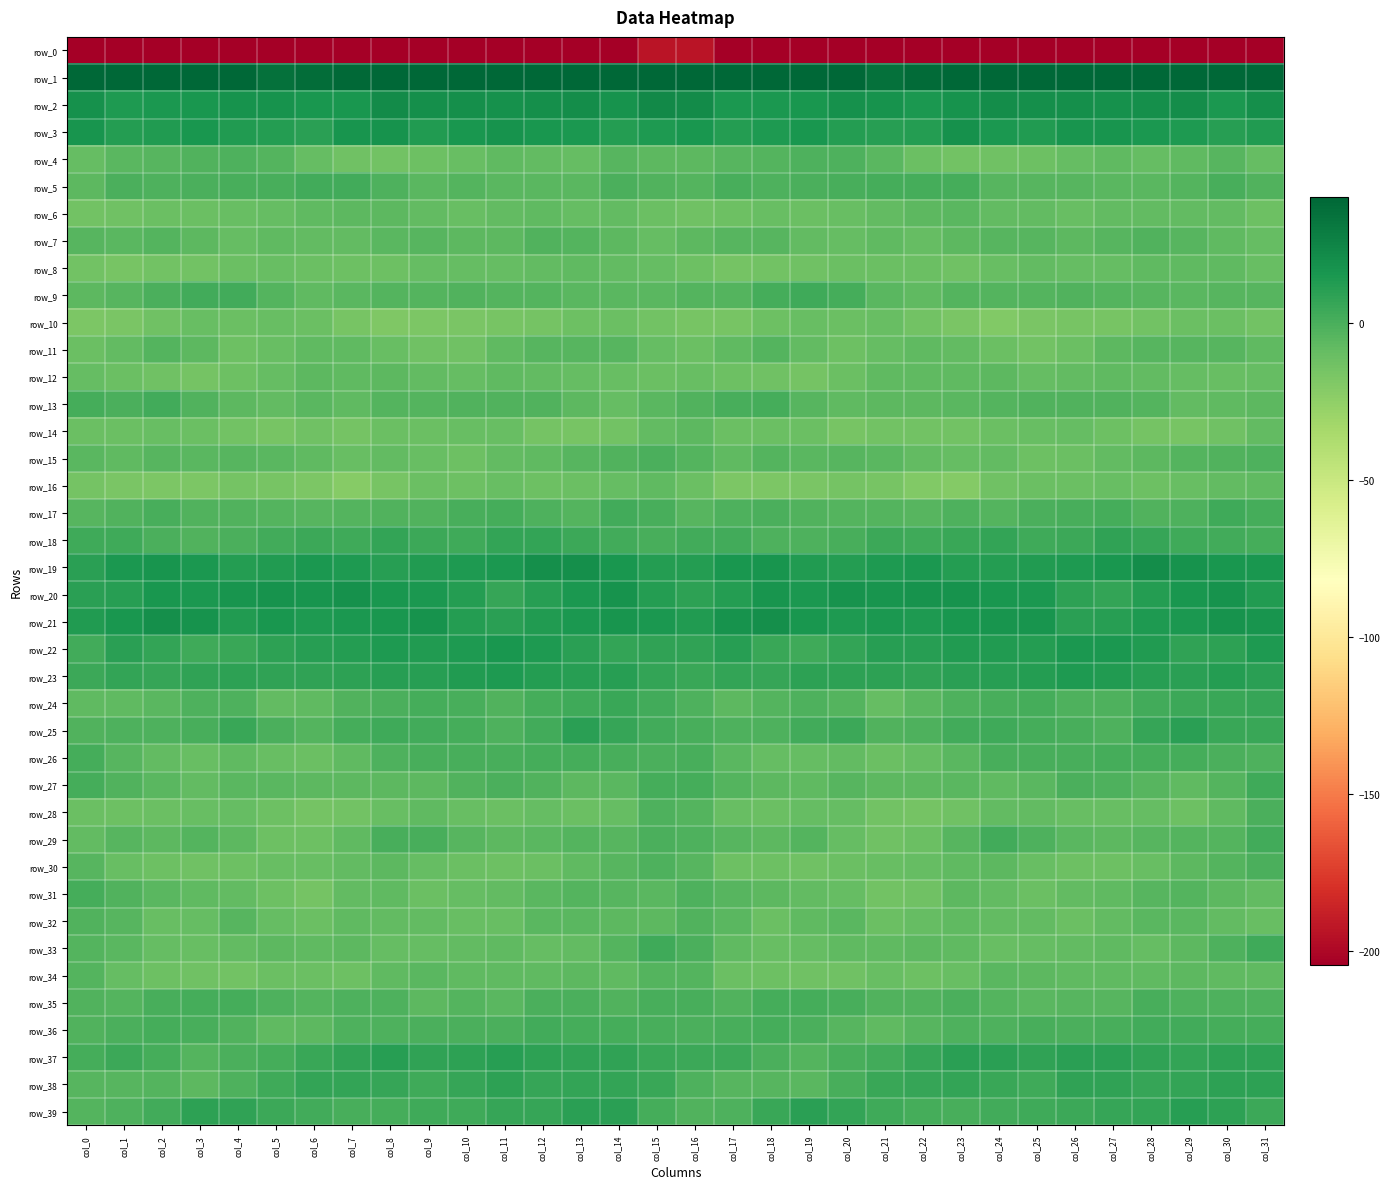

Is it true that row_37 equals 2.1 at col_24?

False